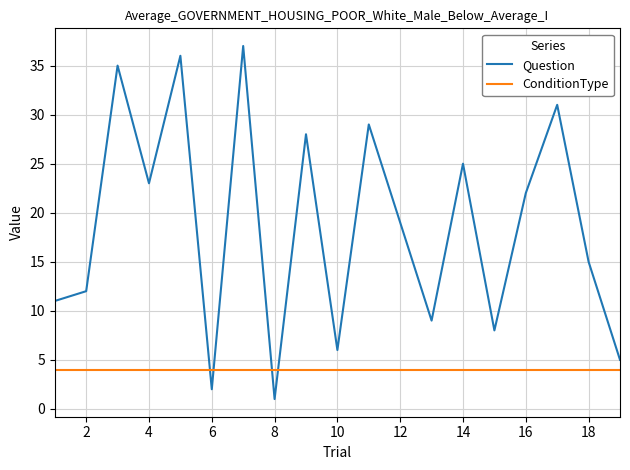

Rank the series by their average value, from highest to lowest.

Question, ConditionType